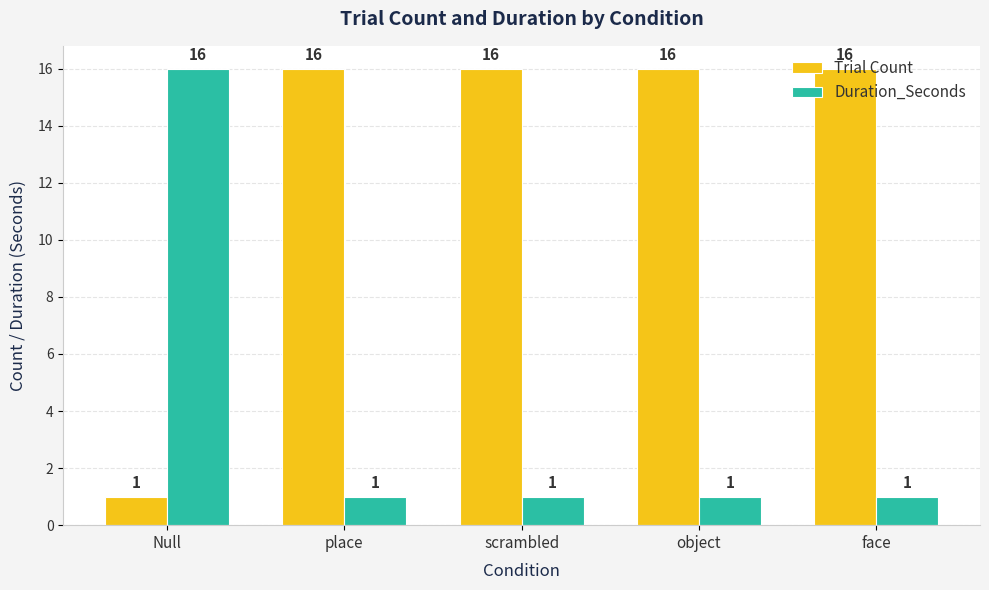

What is the minimum value for Trial Count?

1